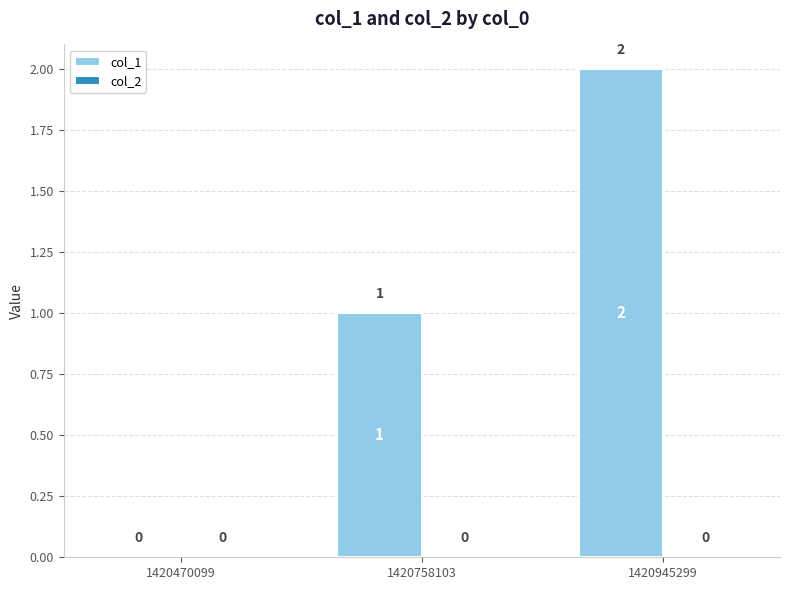

At which label is the value closest to 1?

1420758103